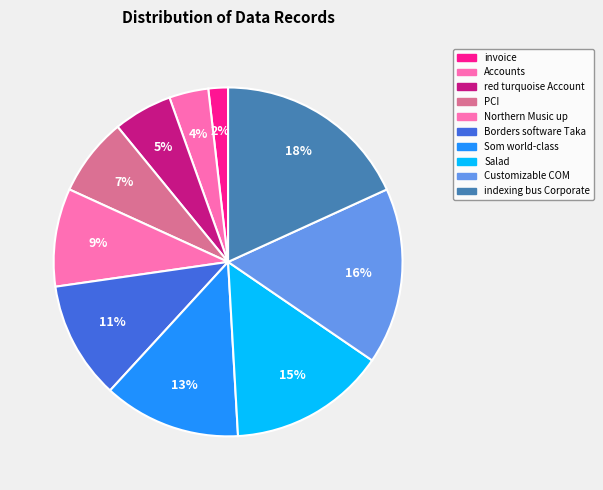

To the nearest percent, what percentage of the pie is red turquoise Account?

5%